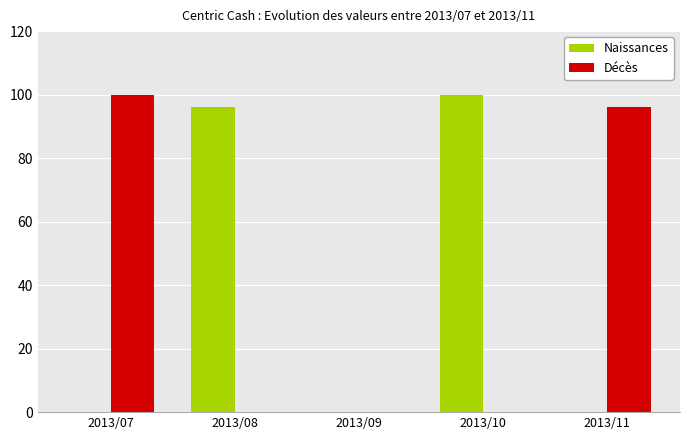

Reading left to right, extract all data points from this chart.

Naissances: 2013/07=0	2013/08=96	2013/09=0	2013/10=100	2013/11=0
Décès: 2013/07=100	2013/08=0	2013/09=0	2013/10=0	2013/11=96